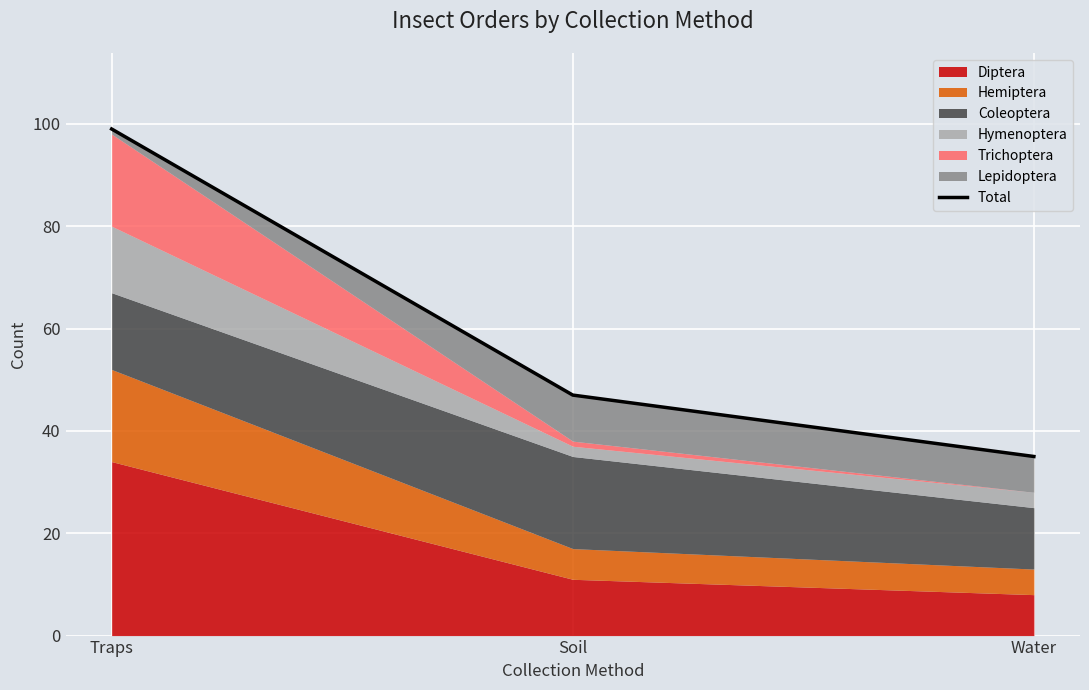

What is the value of the 1st point from the left?

99